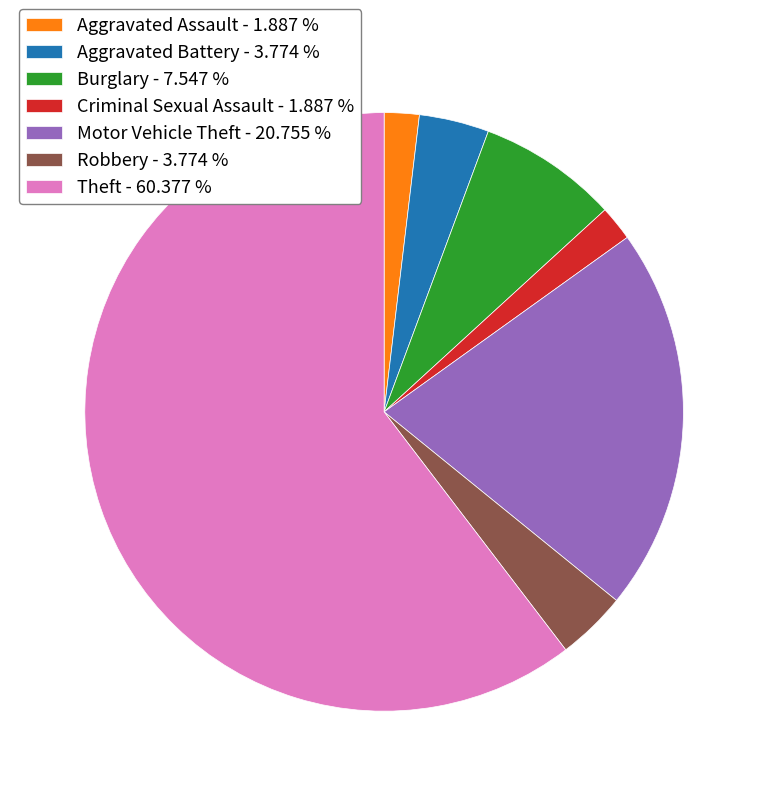

Do Aggravated Assault - 1.887 % and Criminal Sexual Assault - 1.887 % together represent more than half of the pie?

No